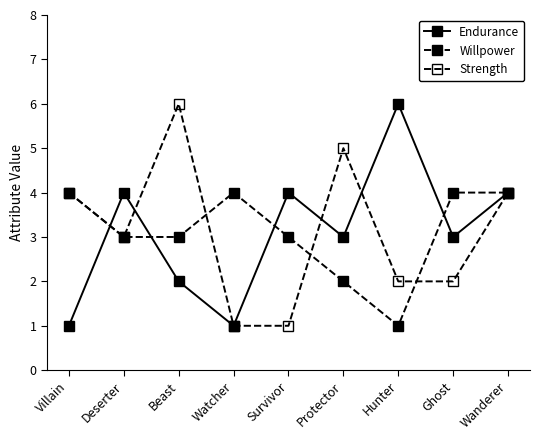

How many data points does each series have?

9